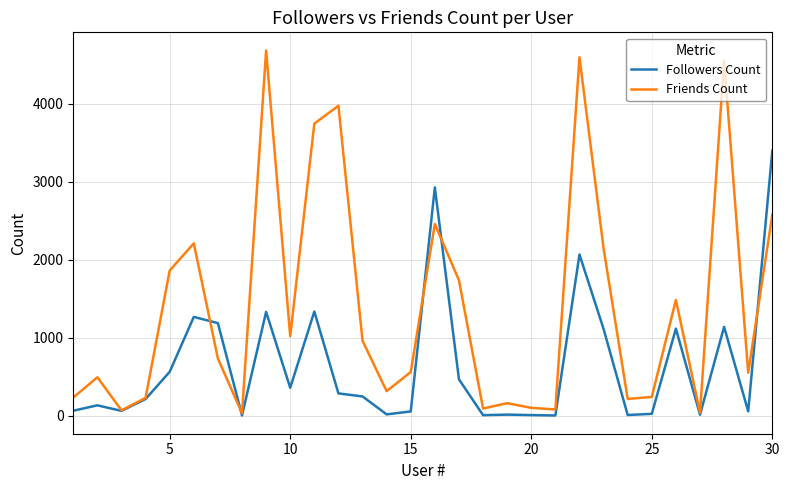

Rank the series by their maximum value, from lowest to highest.

Followers Count, Friends Count